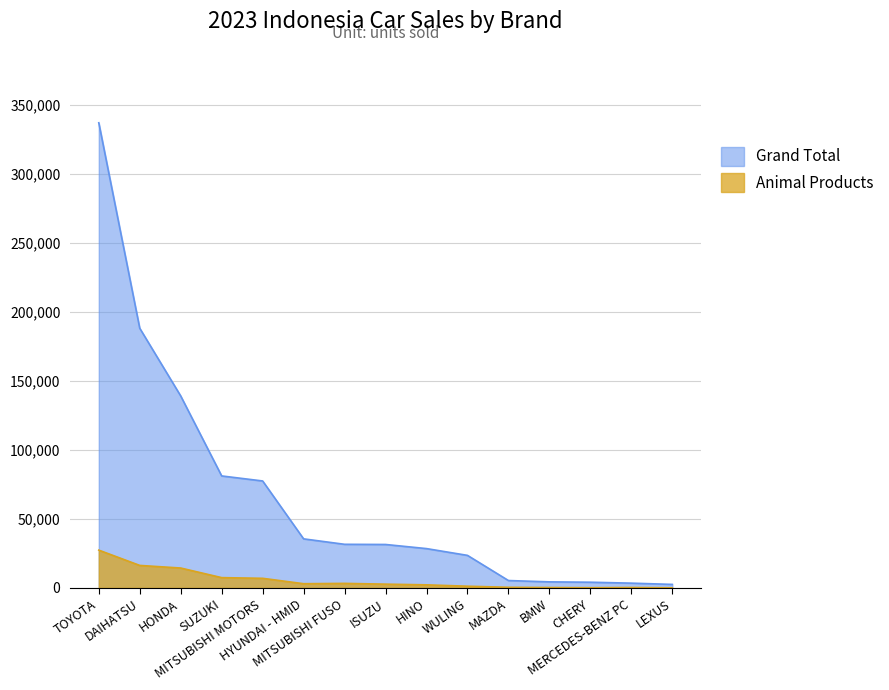

How many lines are shown in the chart?

2